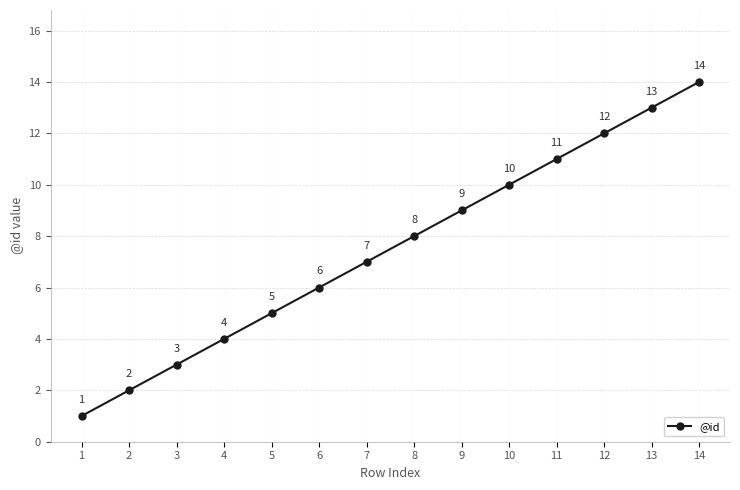

What is the value of the 11th point from the left?

11